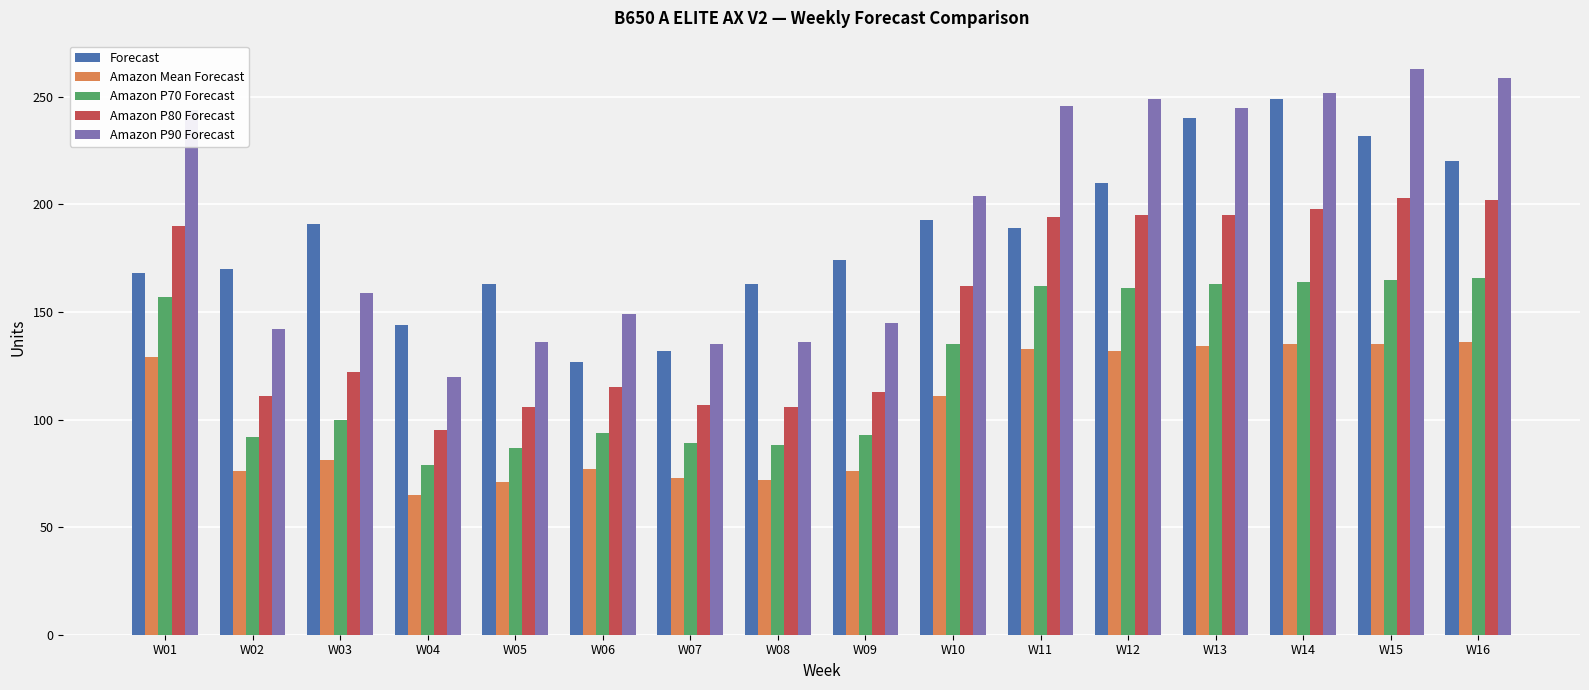

What is the difference between the maximum and minimum values in the Amazon Mean Forecast series?

71